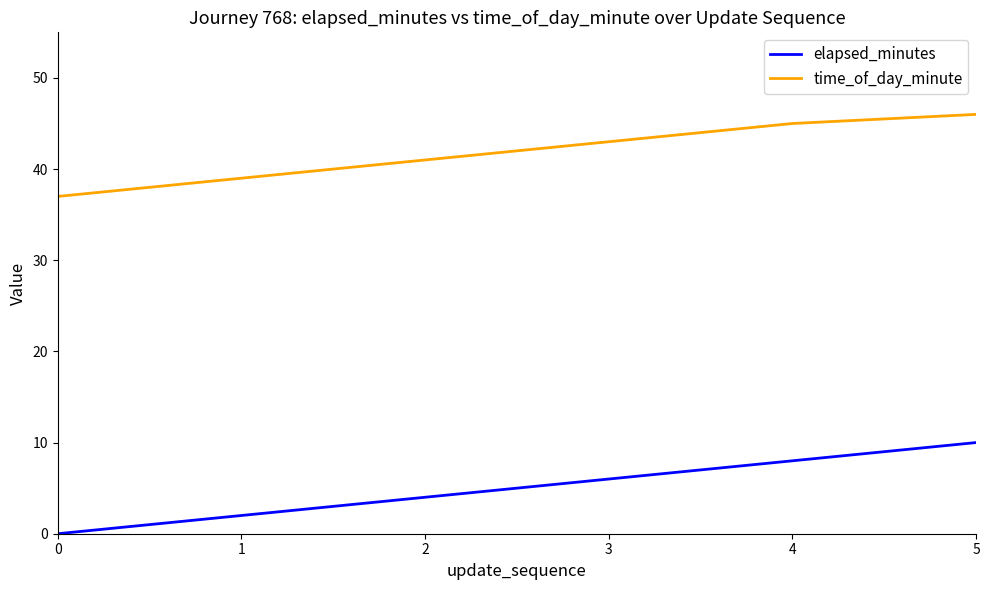

Which series has the largest range (max minus min)?

elapsed_minutes